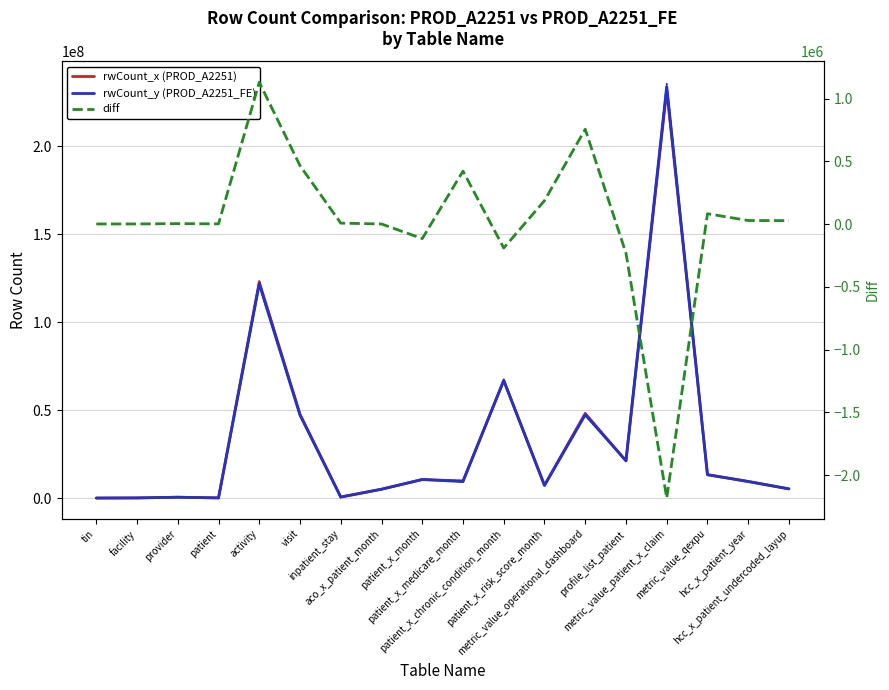

Rank the series by their maximum value, from lowest to highest.

diff, rwCount_x (PROD_A2251), rwCount_y (PROD_A2251_FE)